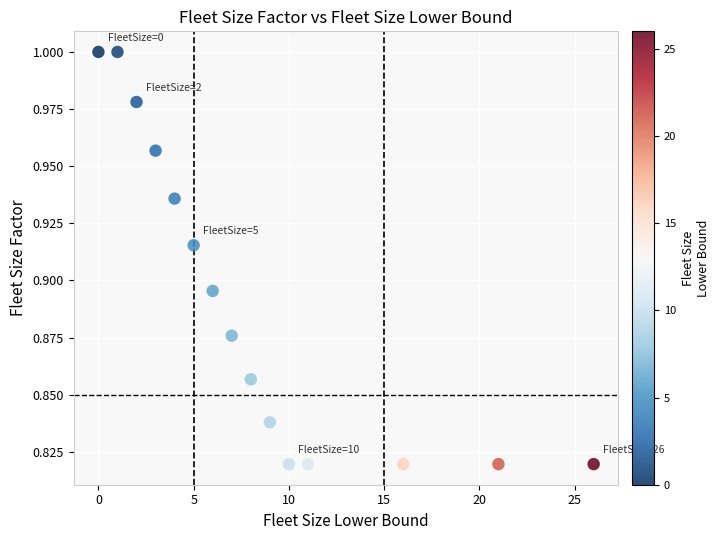

What is the range of X values (max minus min)?

26.0